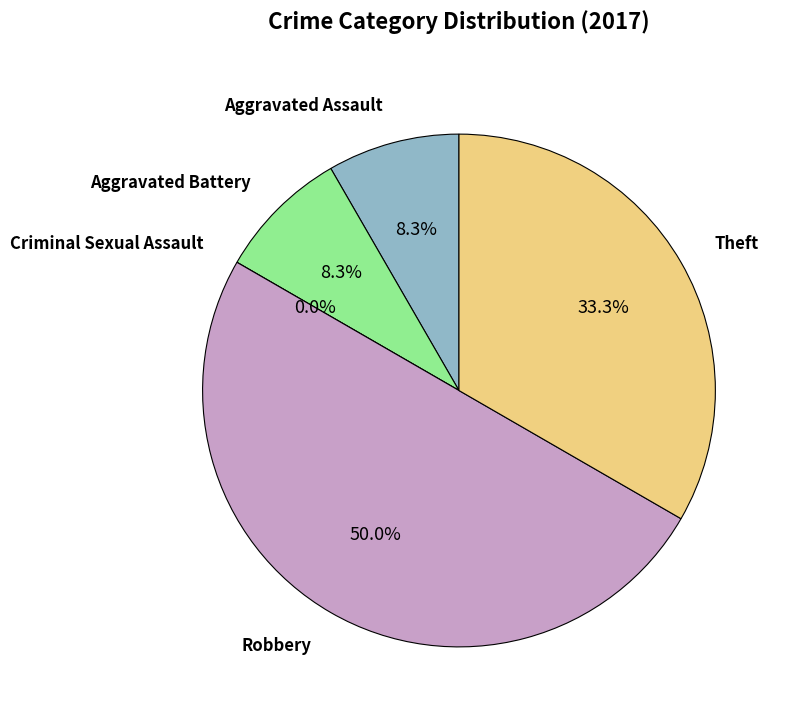

Is Aggravated Battery the majority of the pie?

No